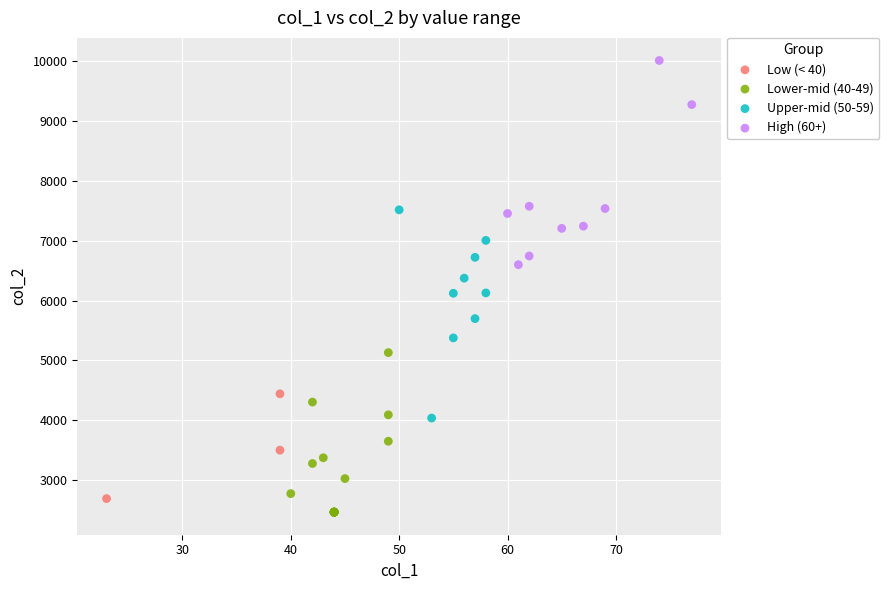

Which series contains the highest Y value?

High (60+)